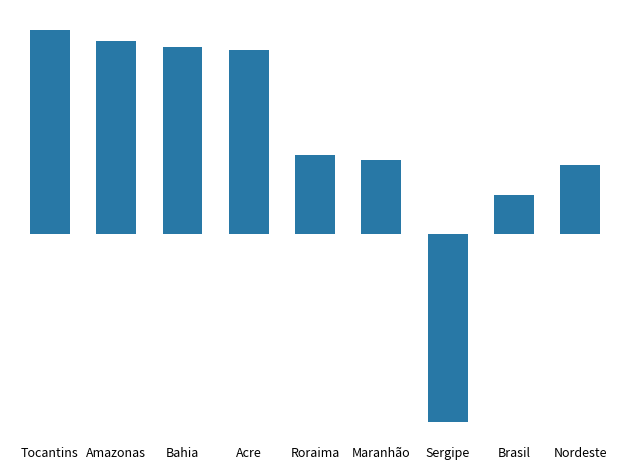

Does the chart contain any negative values?

Yes